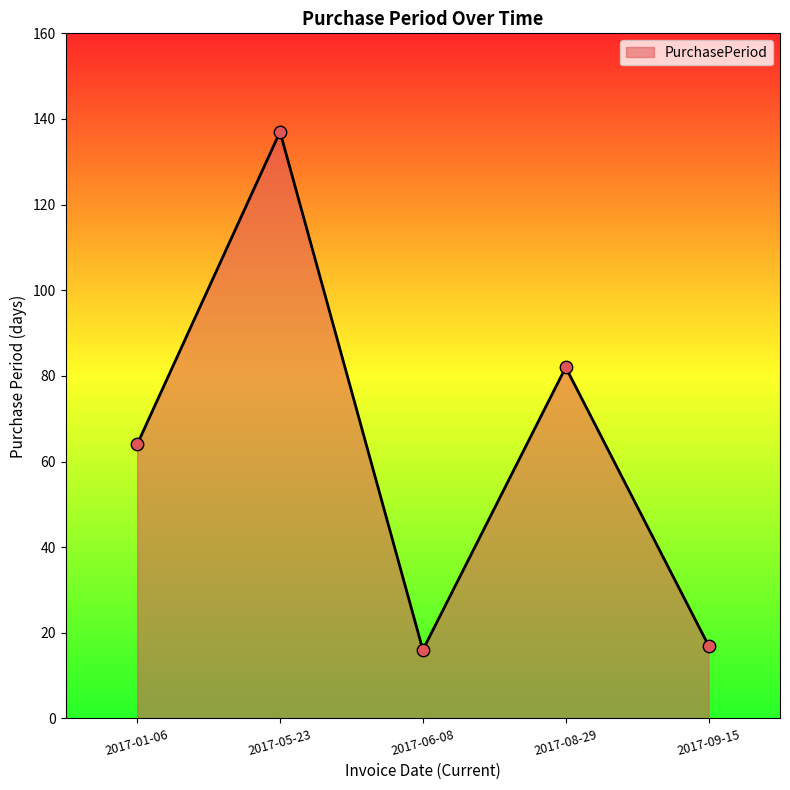

What is the change in value from 2017-05-23 to 2017-09-15?

-120